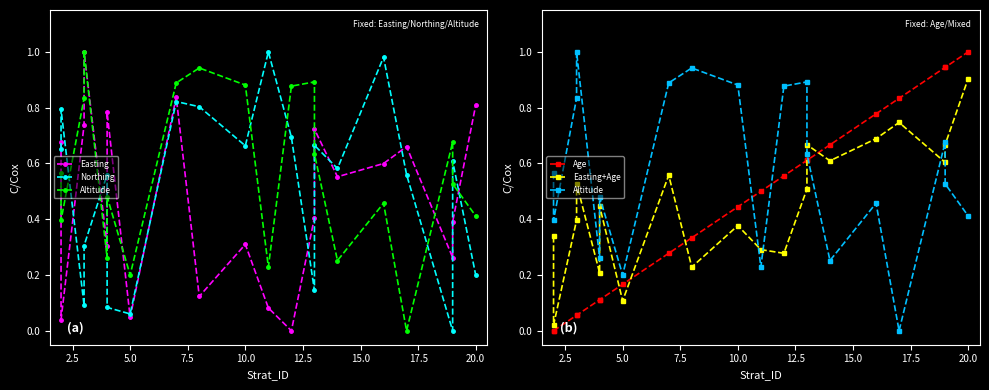

What is the label of the 17th point from the right?

7.5